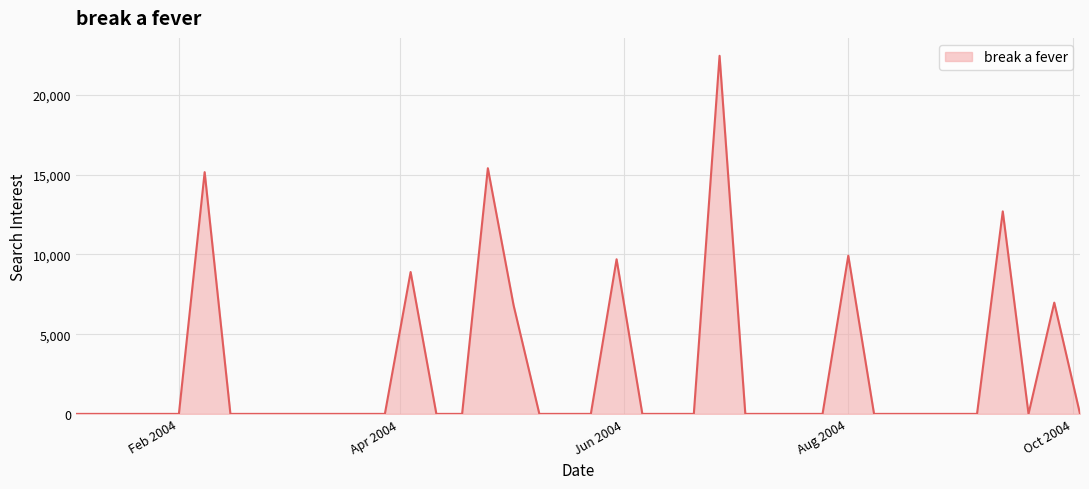

What is the maximum value shown in the chart?

22466.1